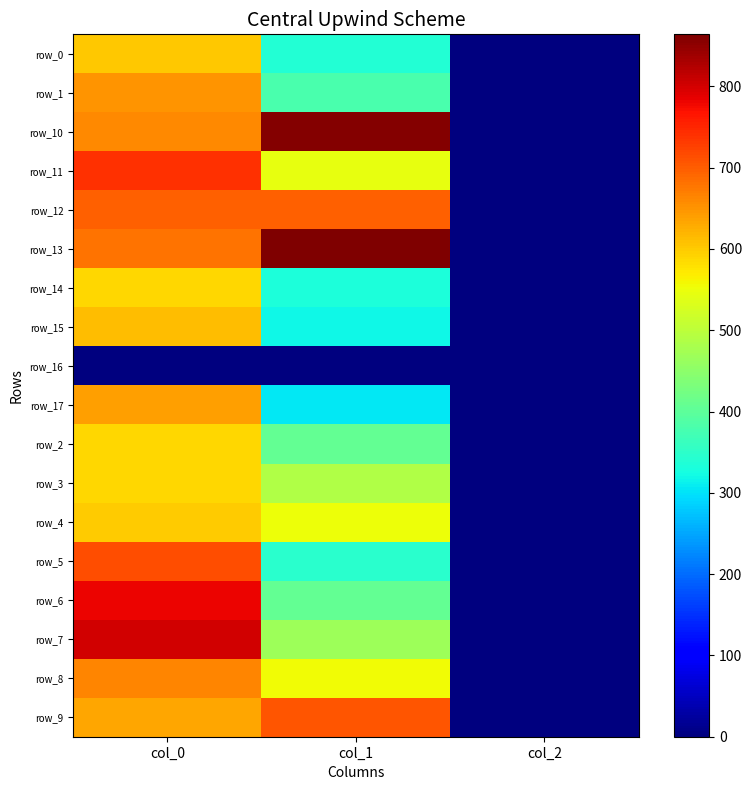

The row_12 series shows 1.3 at col_2. True or false?

False